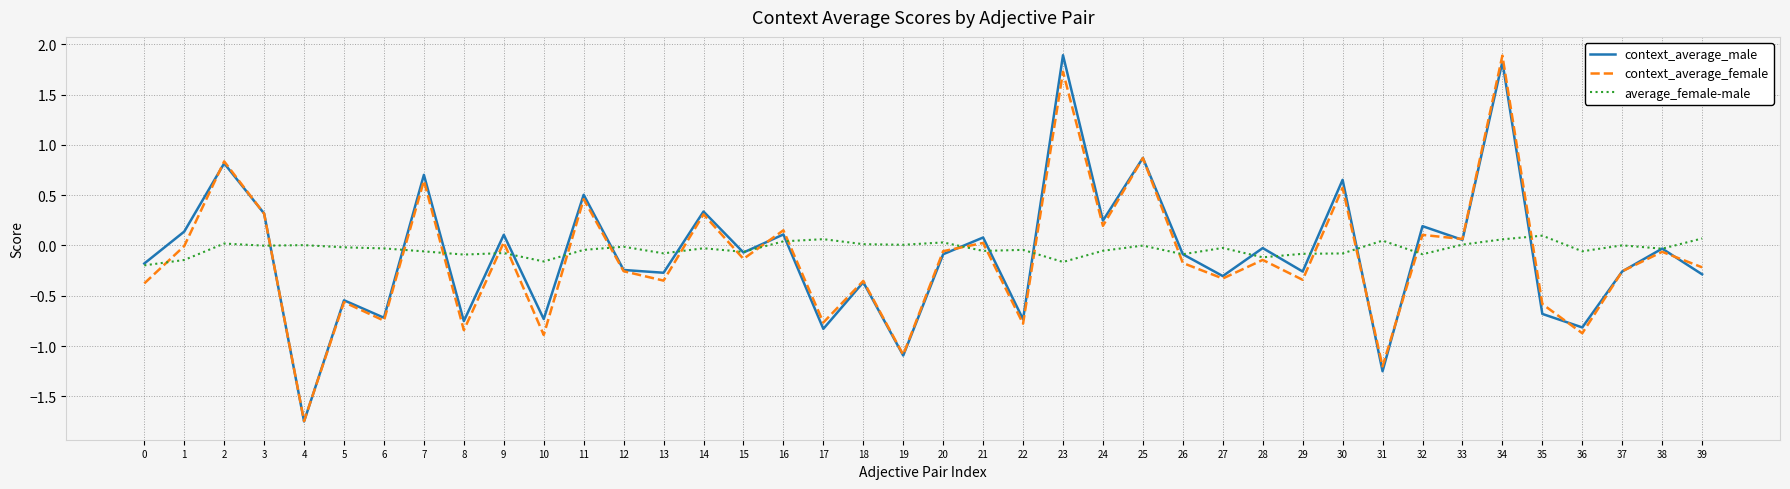

At which category is the sum across all series the highest?

34